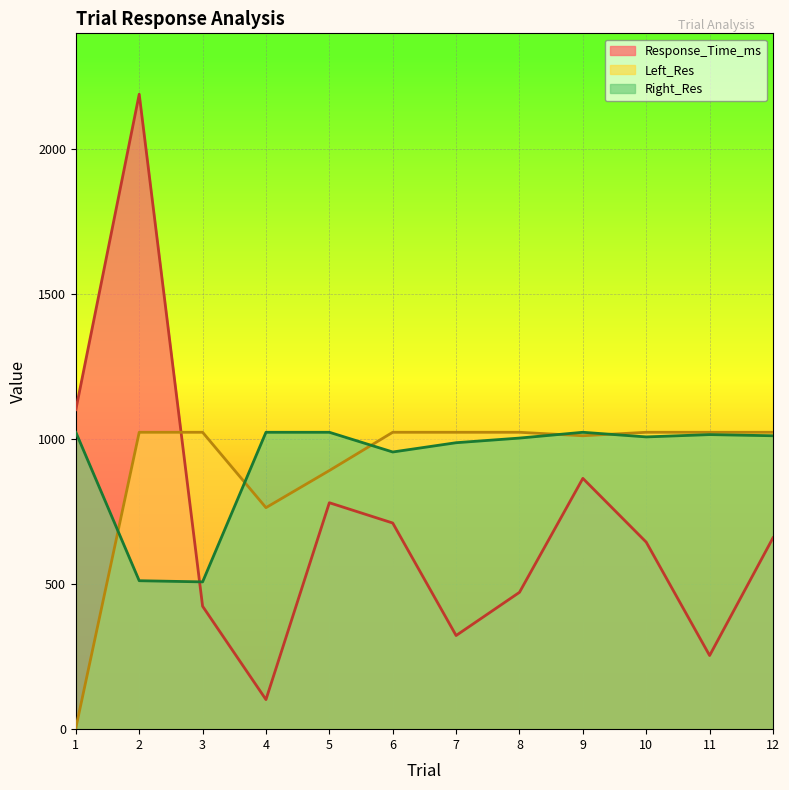

Where is Left_Res nearest to the value 514?

4